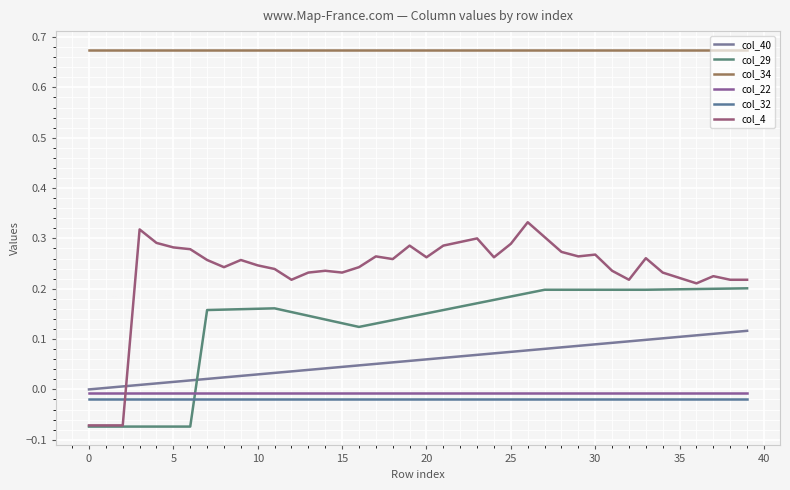

True or false: col_29 and col_34 intersect in this chart.

False